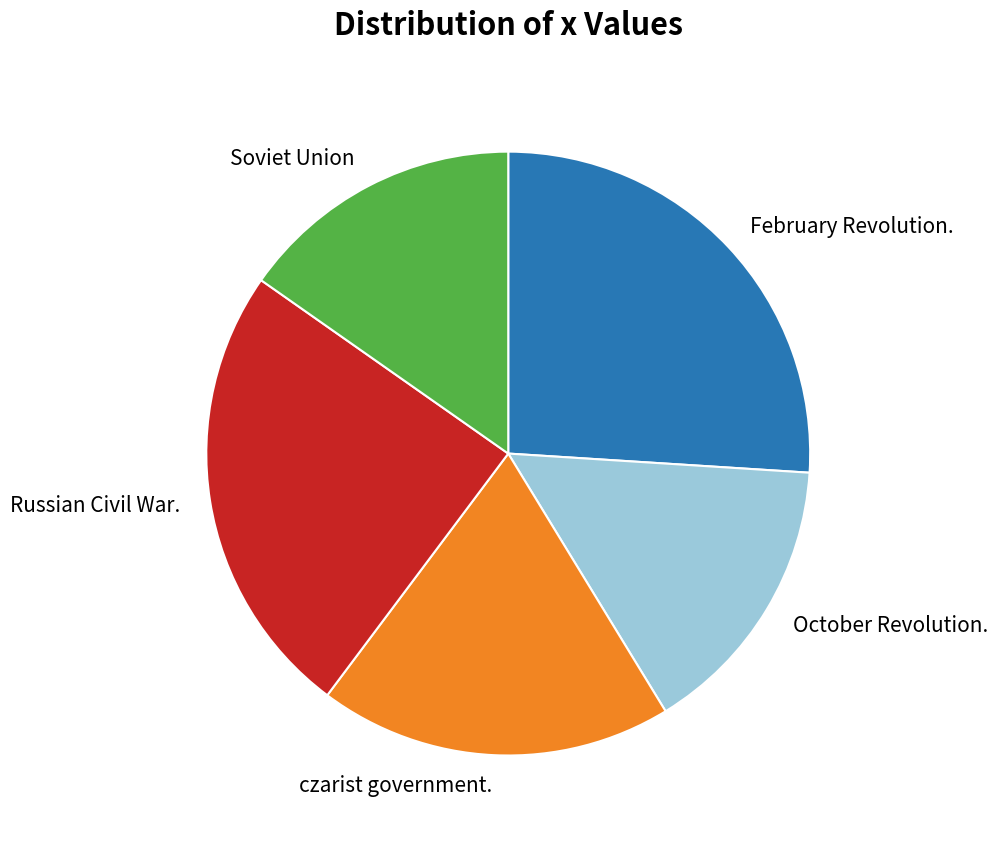

True or false: Soviet Union accounts for 26% of the total.

False